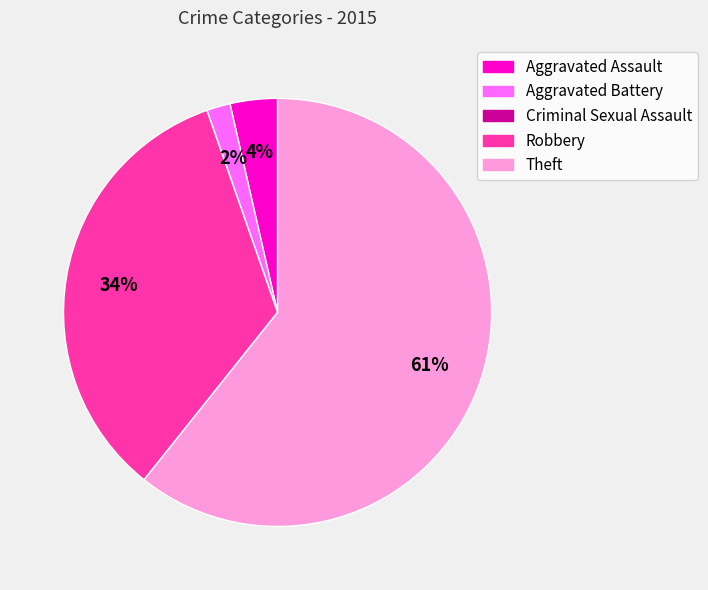

Which category accounts for the majority?

Theft